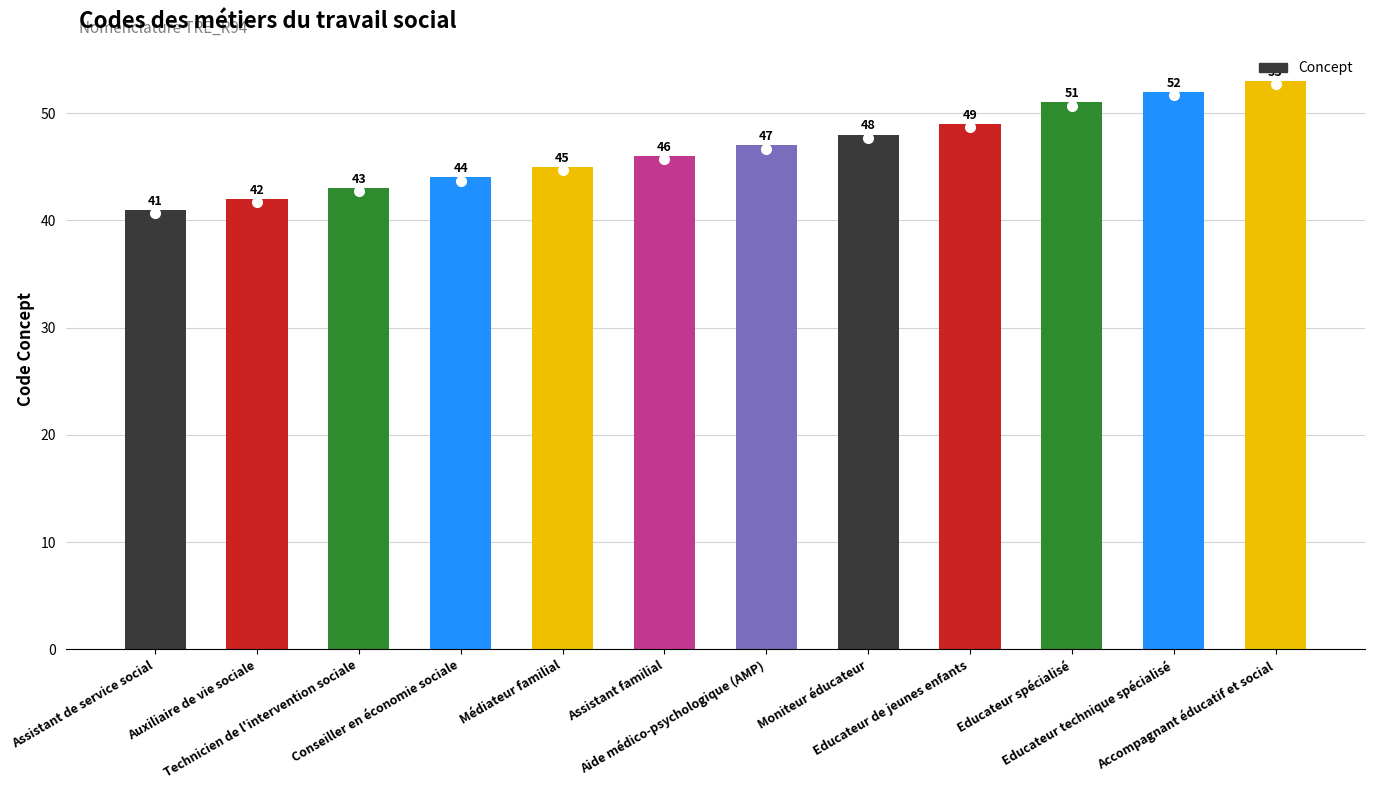

Reading left to right, extract all data points from this chart.

Assistant de service social=41	Auxiliaire de vie sociale=42	Technicien de l'intervention sociale=43	Conseiller en économie sociale=44	Médiateur familial=45	Assistant familial=46	Aide médico-psychologique (AMP)=47	Moniteur éducateur=48	Educateur de jeunes enfants=49	Educateur spécialisé=51	Educateur technique spécialisé=52	Accompagnant éducatif et social=53